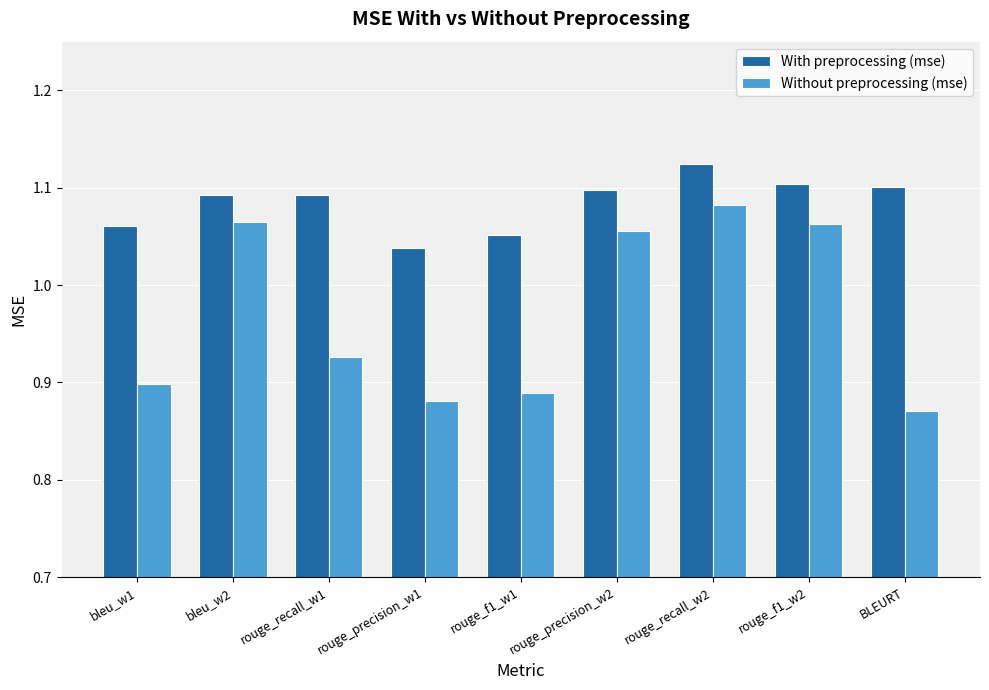

At which label does With preprocessing (mse) reach its peak?

rouge_recall_w2